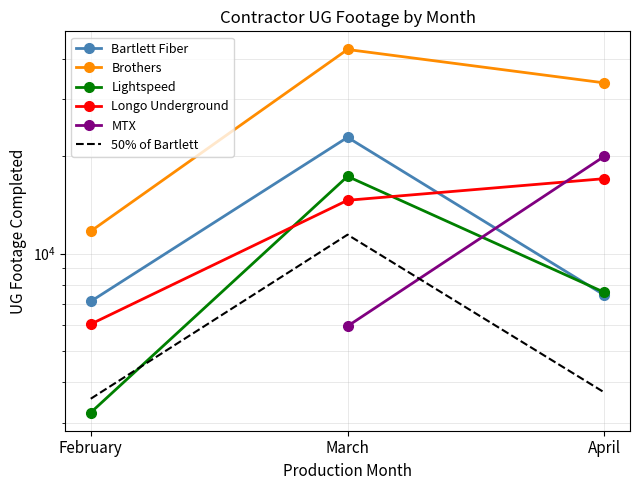

How many lines are shown in the chart?

6